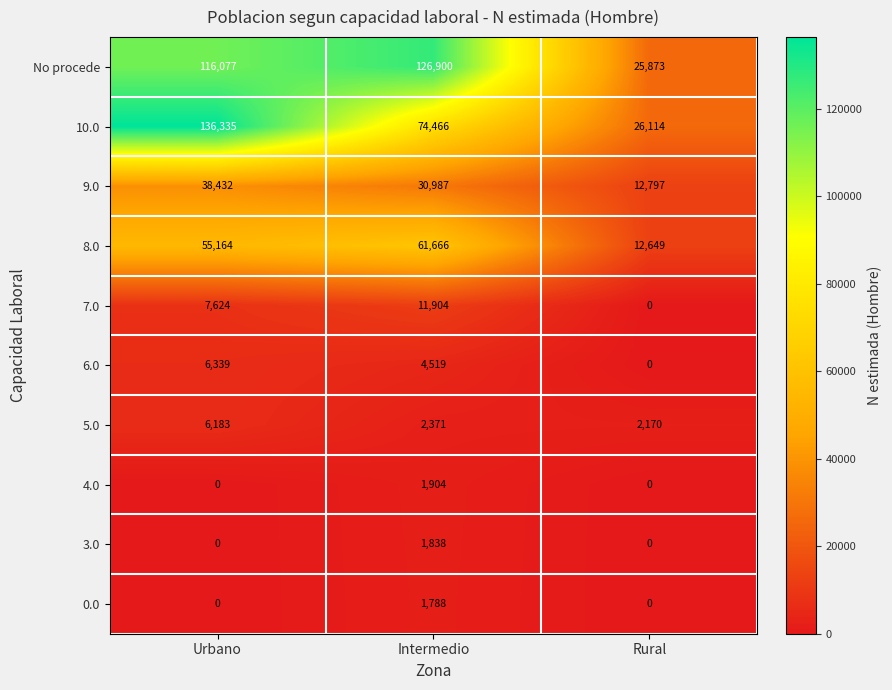

Which series has the largest range (max minus min)?

10.0